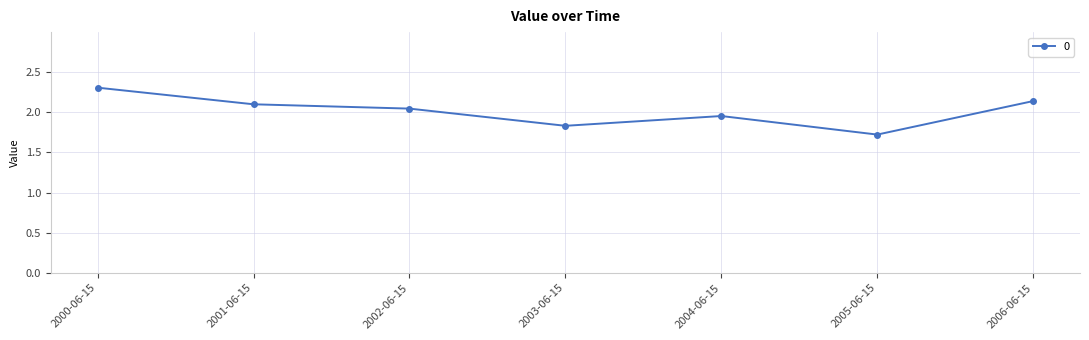

What is the difference between the maximum and second lowest values?

0.5